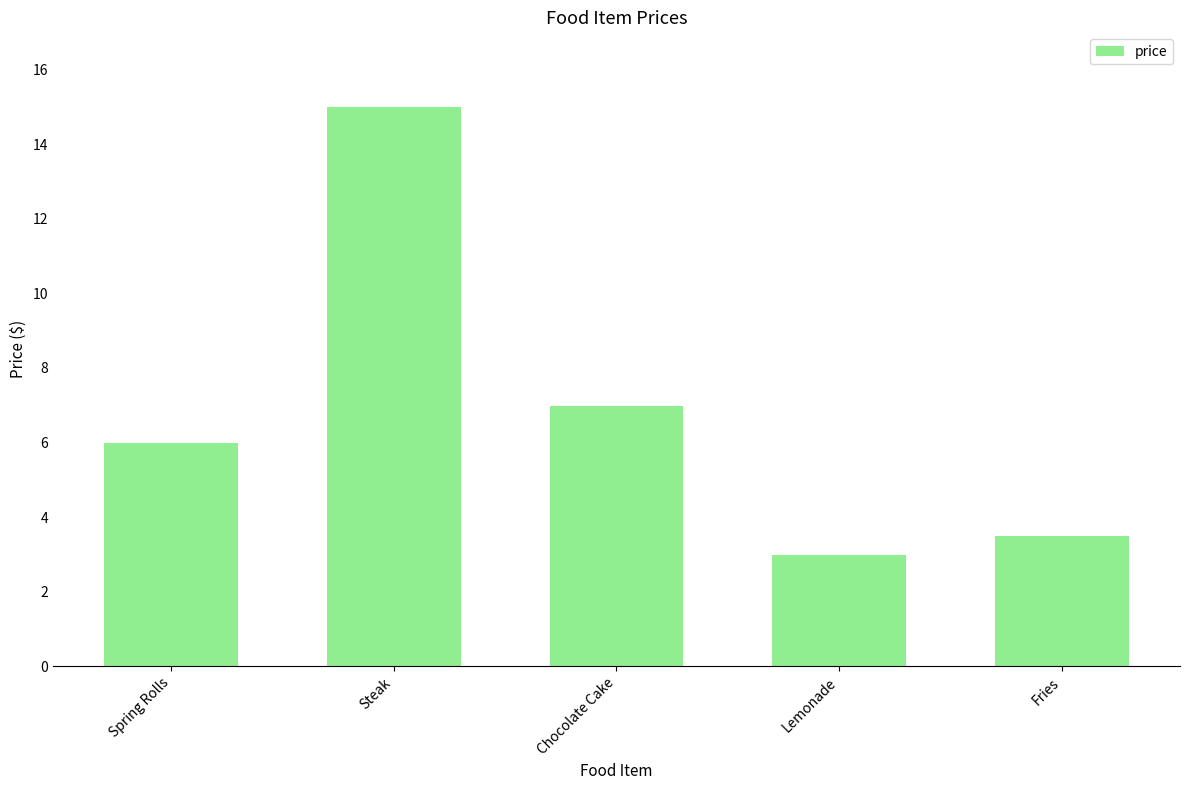

The chart shows a value of 2.1 at Lemonade. True or false?

False